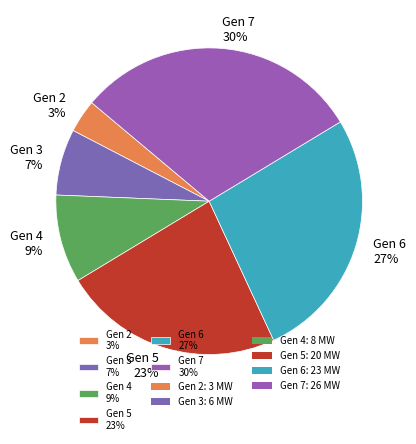

Is there a majority slice in this chart?

No